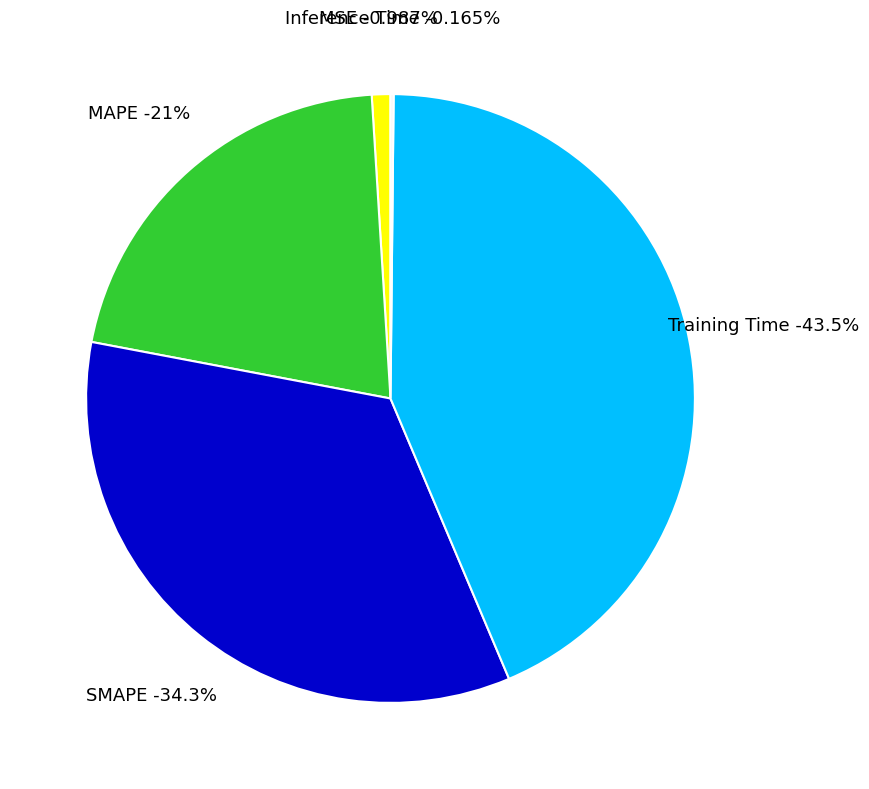

How many segments does this pie chart have?

5